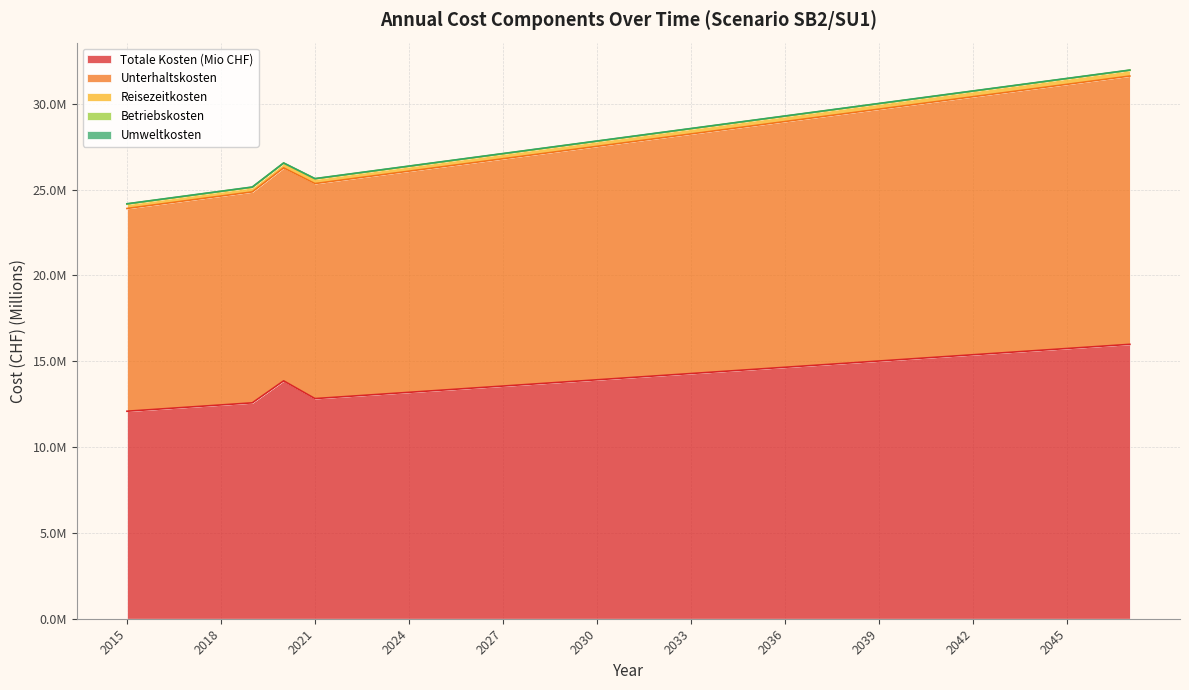

What is the maximum value shown in the chart?

32.0